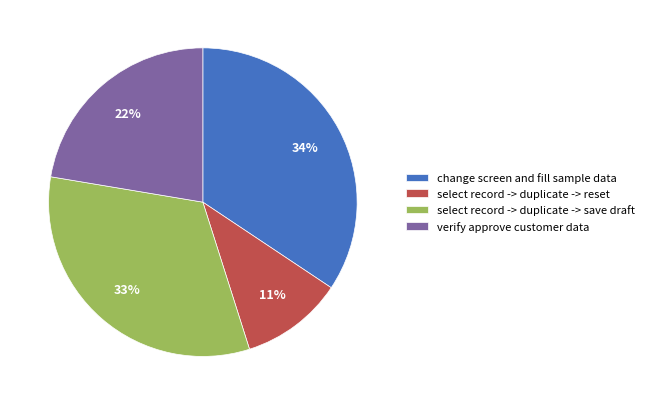

Does select record -> duplicate -> reset represent more than half of the total?

No